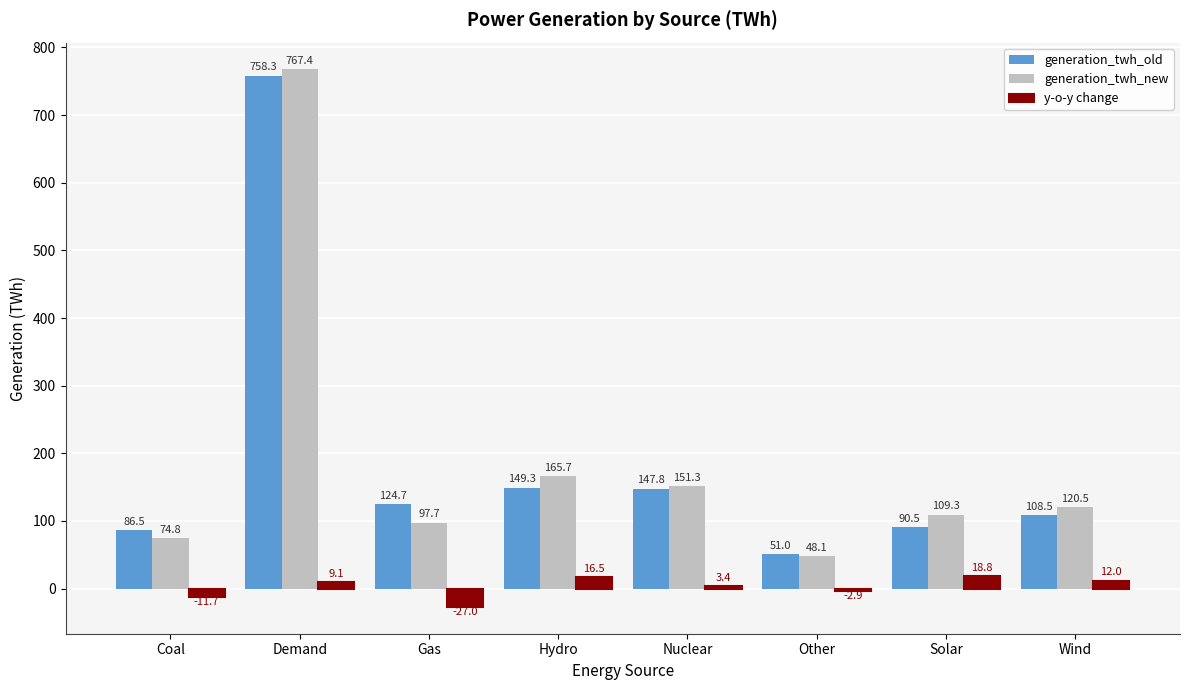

What is the value of the generation_twh_new bar at the 5th from the left?

151.3